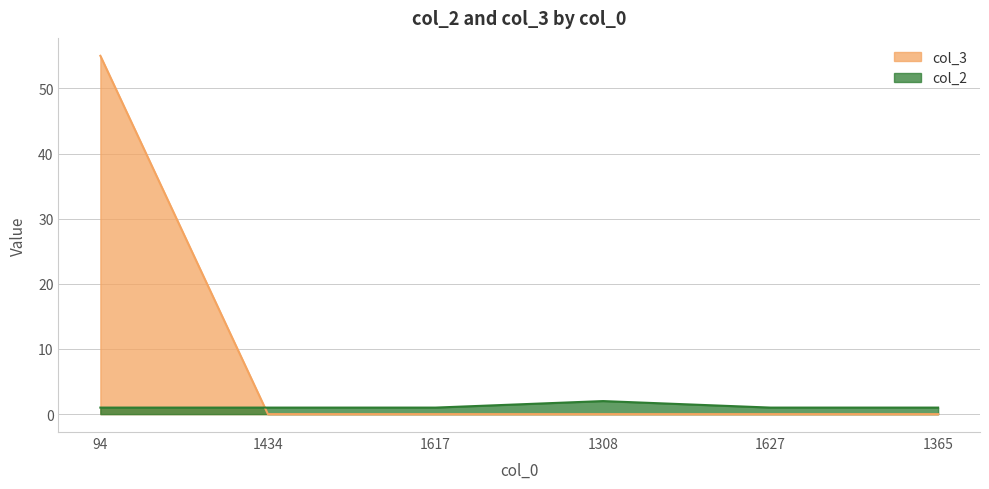

What is the maximum value for col_2?

2